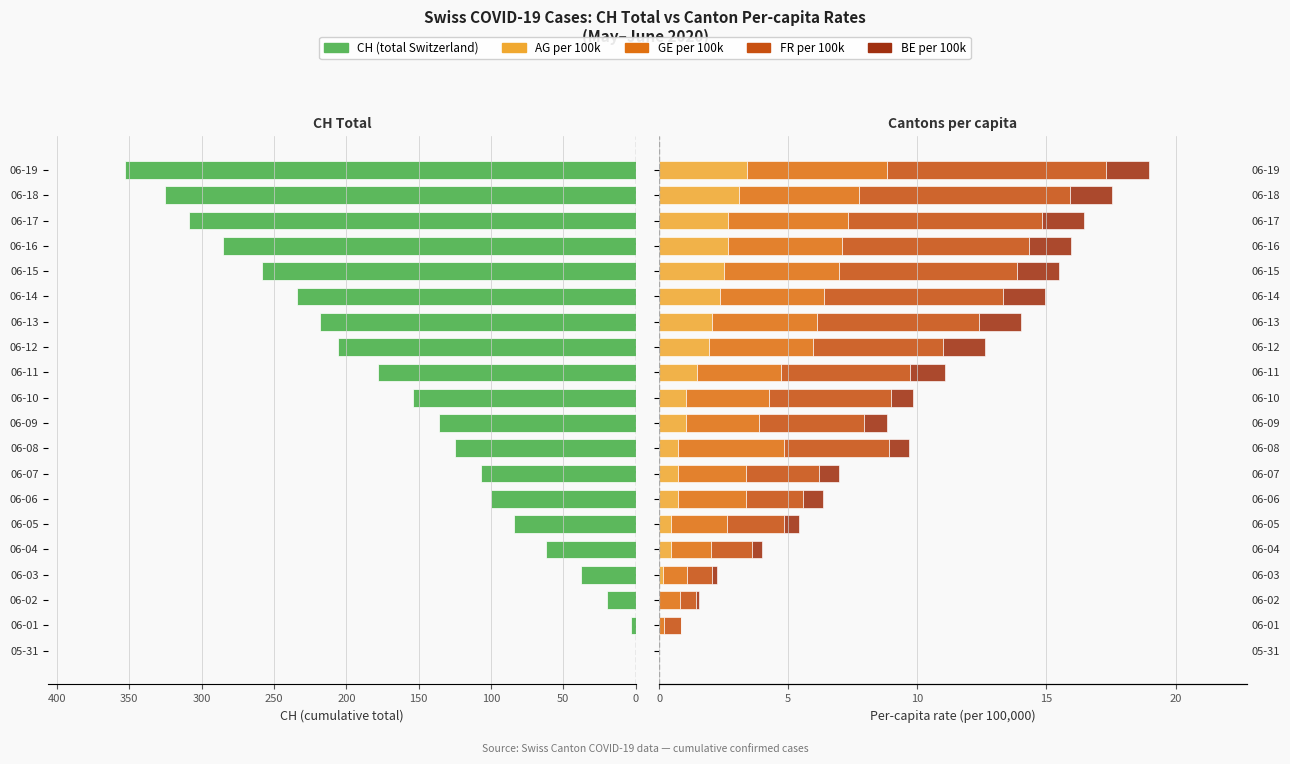

What is the sum of the BE per 100k values at 06-07 and 06-16?

2.4